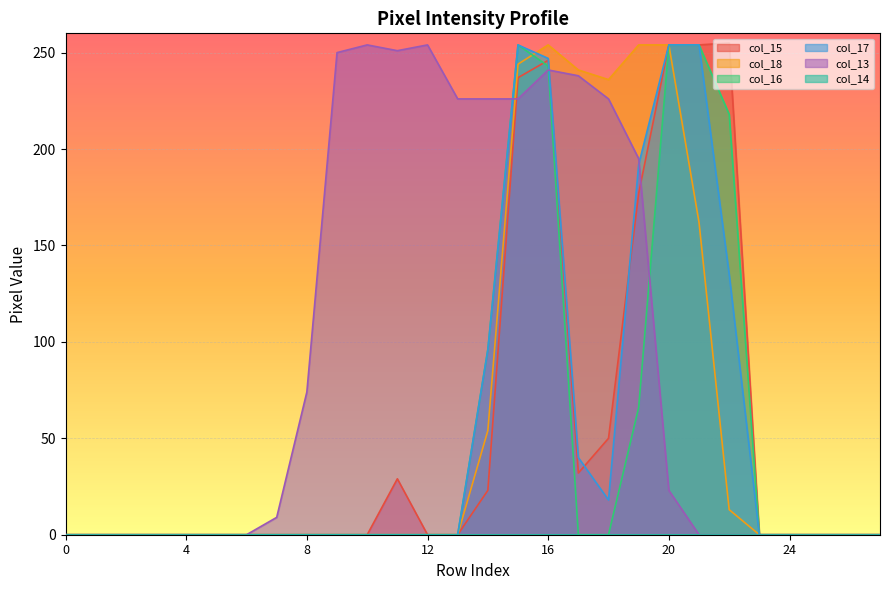

Which series has the largest total across all categories?

col_13